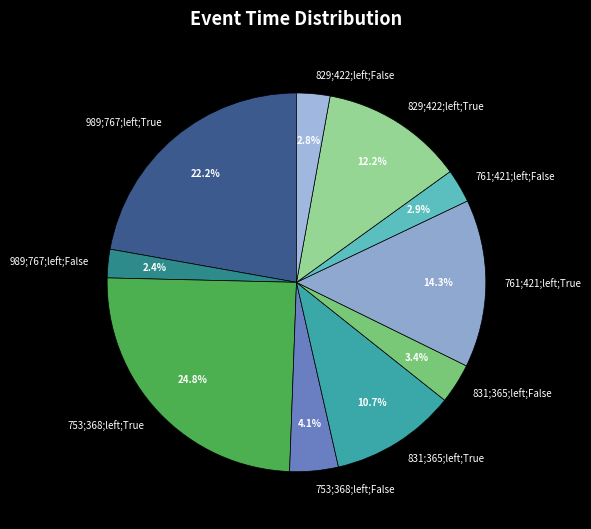

Does any single category account for the majority?

No